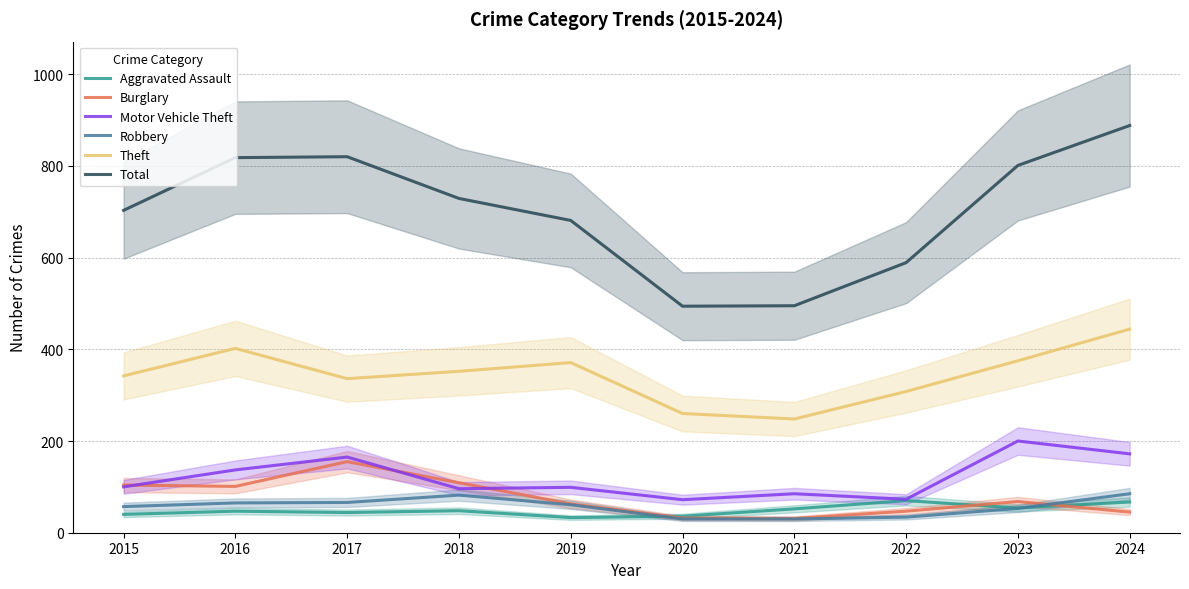

Where is the first local maximum for Theft?

2016